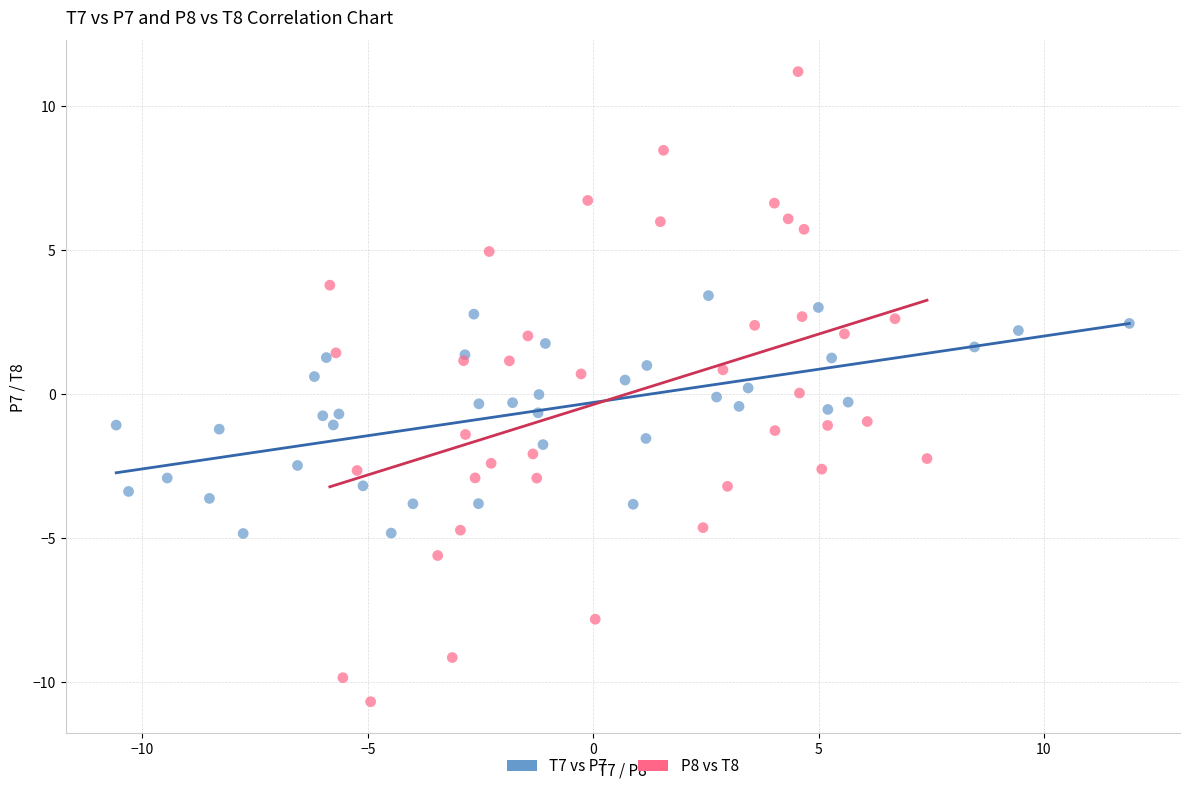

What are all the series names shown in the legend?

T7 vs P7, P8 vs T8